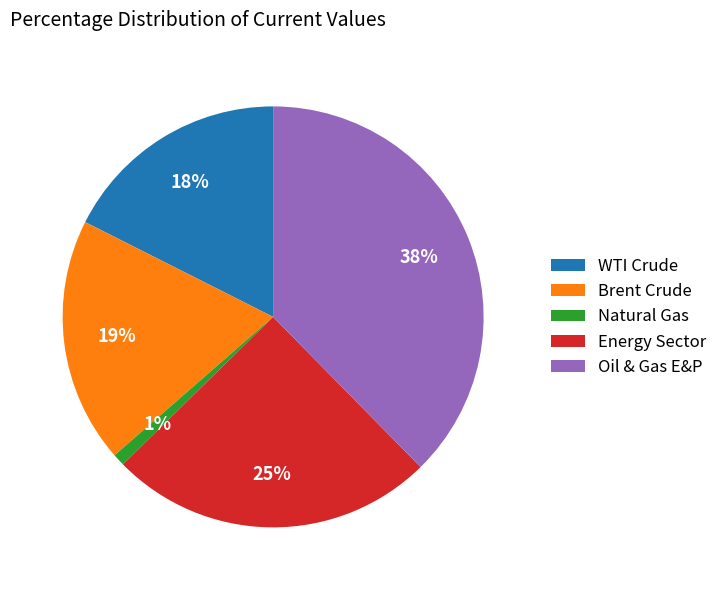

To the nearest percent, what is the difference between the largest and smallest slice percentages?

37%